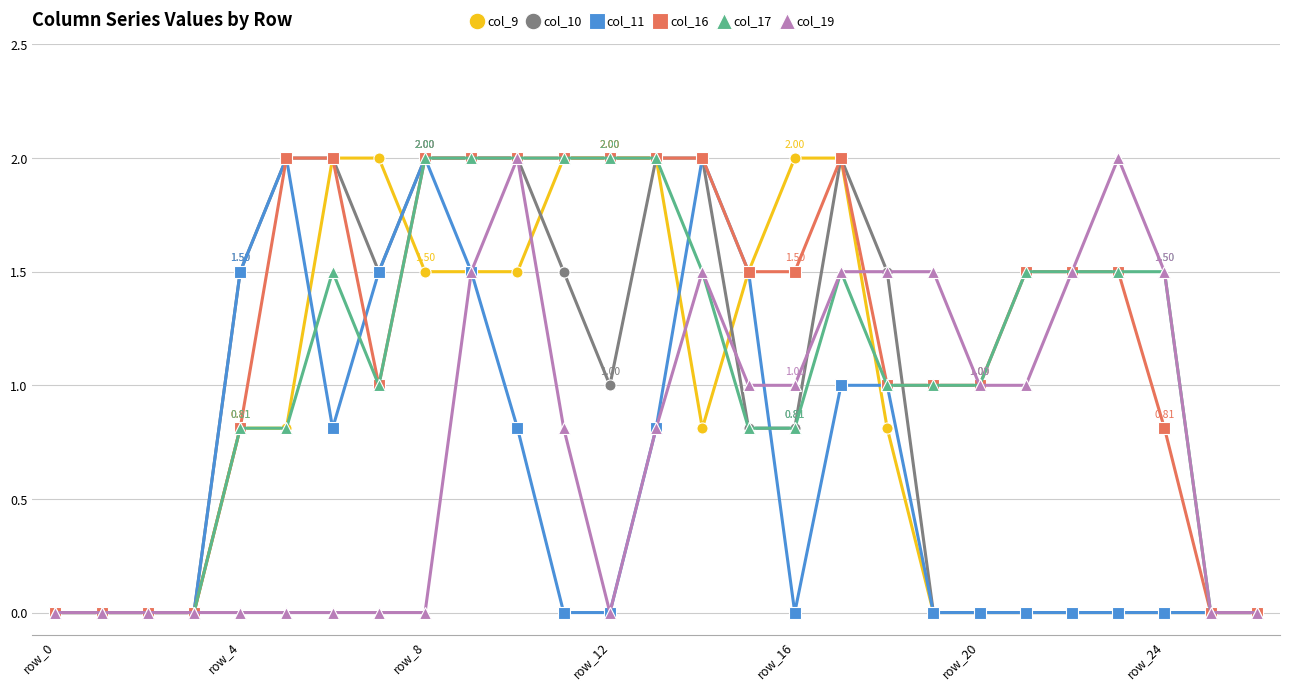

Which series has the largest total across all categories?

col_16